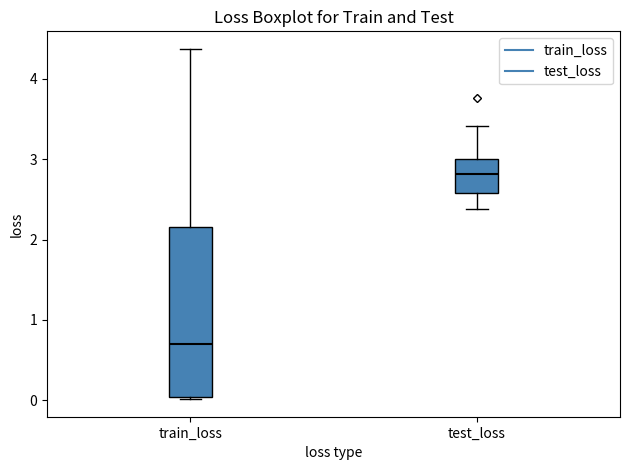

Where does the median line of the box for test_loss sit on the y-axis? The values are not printed on the chart, so give them approximately, as read against the axis.

2.8